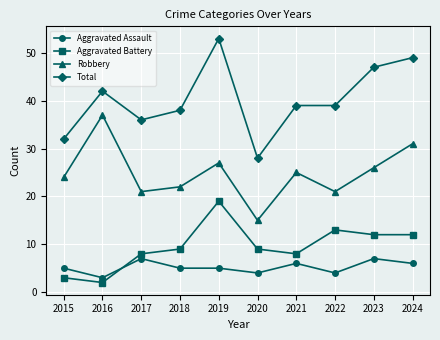

At which category is the sum across all series the highest?

2019